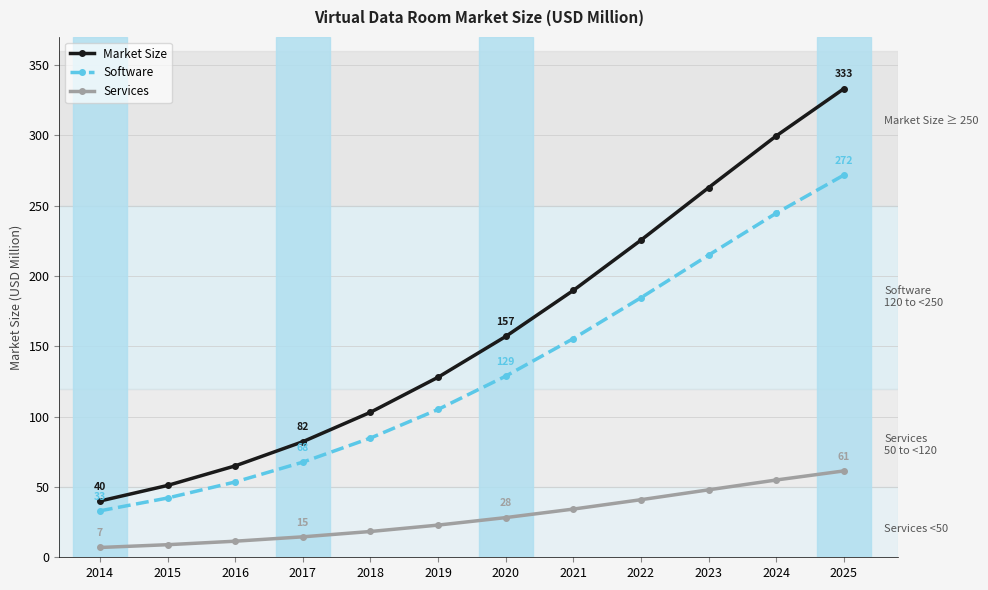

Which category has the highest value in the Market Size series?

2025